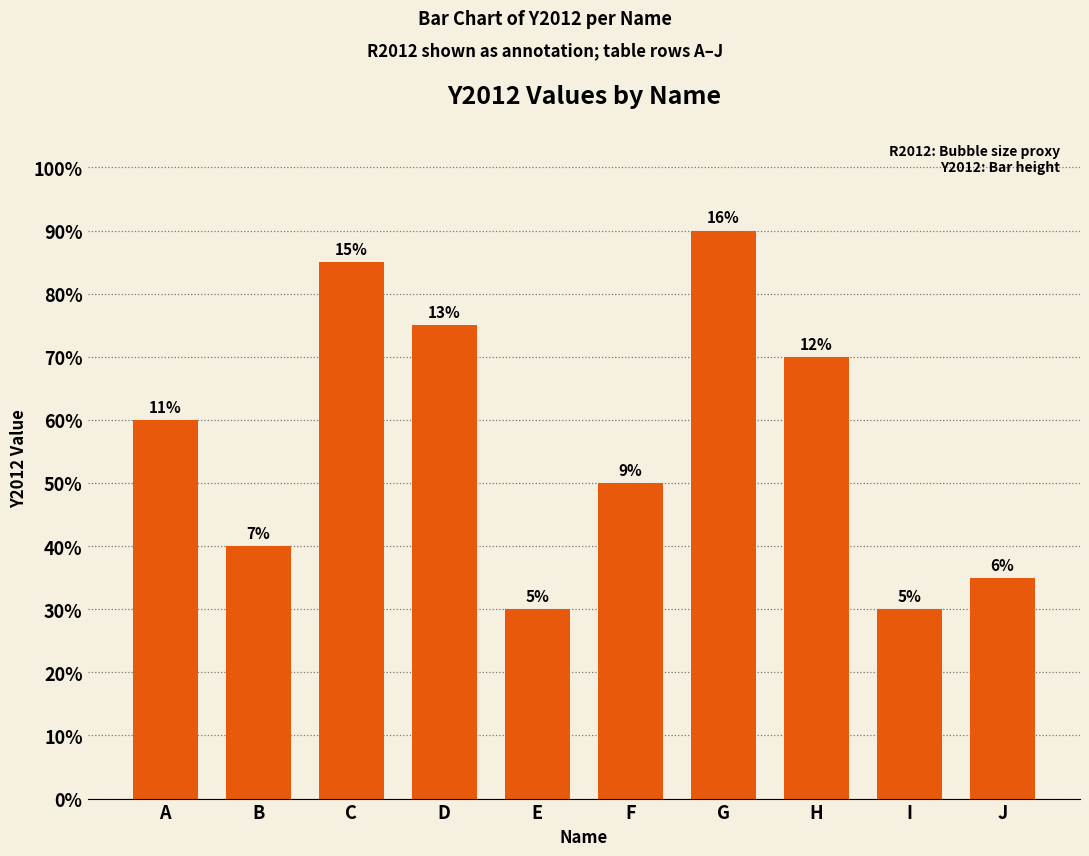

What is the value of the 1st bar from the left?

60